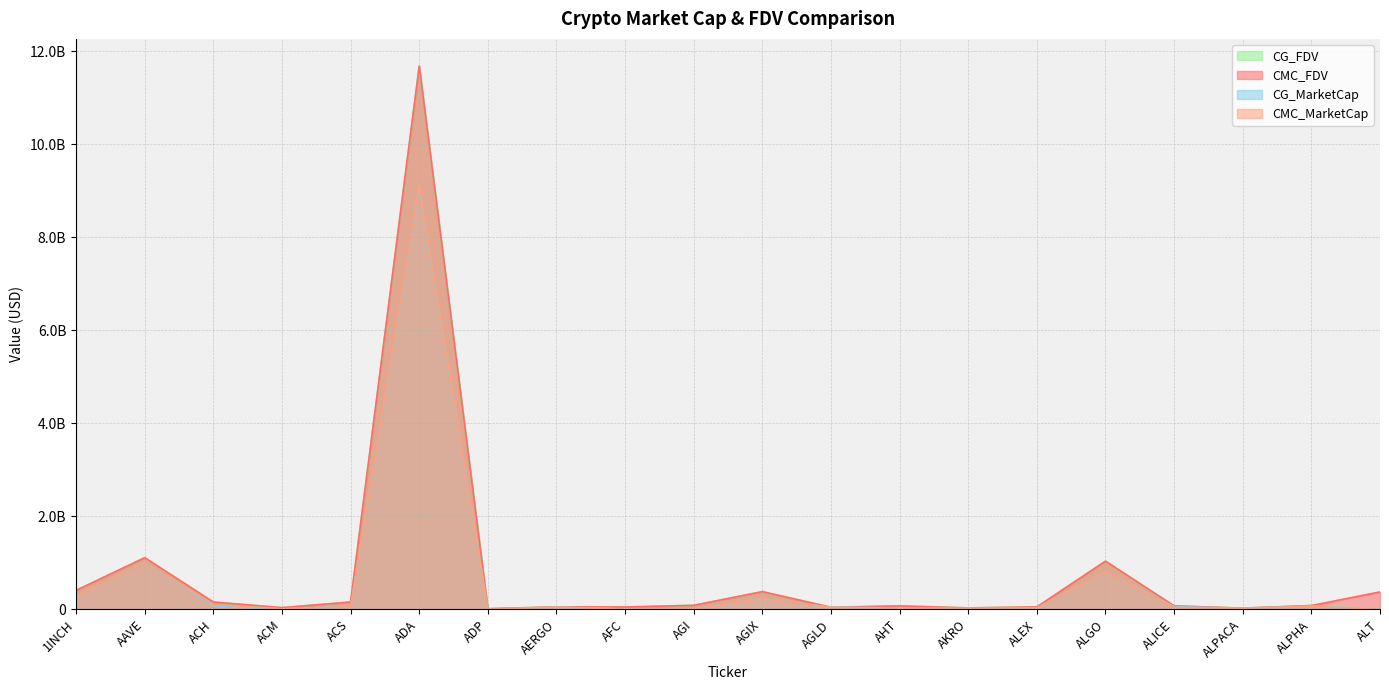

Reading left to right, extract all data points from this chart.

CMC_FDV: 406685124.7	1110105086.3	156712128.8	36274760.5	156982879.7	11677334209.7	13940232.9	52206678.0	49985554.5	86286687.2	380547304.3	43032612.2	73441997.8	30786271.4	51757627.7	1035548227.4	74833735.8	26090159.9	81602141.1	374723200.3
CMC_MarketCap: 279678358.8	1011504214.8	106698284.0	11219146.8	55069678.8	9117542088.8	2614934.3	46463943.4	5887836.0	8552004.3	235130144.6	43032612.2	27393713.2	26977958.4	31390477.3	811071475.6	44332184.0	20913488.7	67076960.0	0.0
CG_MarketCap: 279804198.0	1011612239.0	77340569.0	11218049.0	55128288.0	9087898579.0	2558768.0	46622220.0	10880020.0	8239149.0	235003945.0	47367376.0	29985020.0	615585.0	32740877.0	811740891.0	60406620.0	20855714.0	67068932.0	0.0
CG_FDV: 406839938.0	1110223641.0	156442964.0	36198668.0	157149880.0	11669430532.0	13640812.0	52384517.0	49927724.0	86355244.0	380343056.0	49034550.0	75048183.0	30779226.0	51877819.0	1036402915.0	74811372.0	26018085.0	81592374.0	0.0